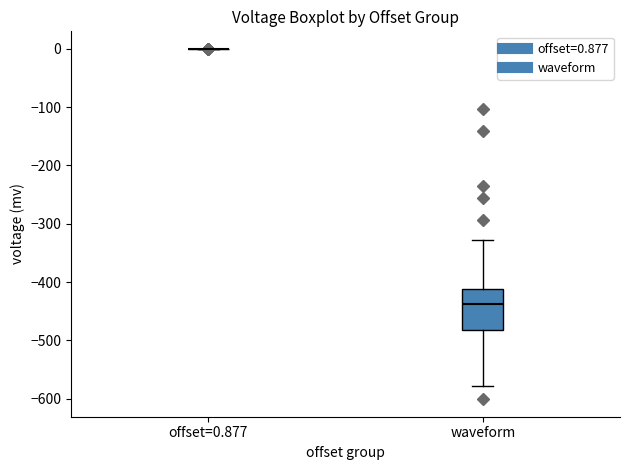

Reading left to right, read every box against the y-axis: the position of its median line, the range the box covers, and the ends of its whiskers. The values are not printed on the chart, so give them approximately, as read against the axis.

offset=0.877: box collapsed to a line at 0, whiskers 0 to 0
waveform: median -440, box -480 to -410, whiskers -580 to -330